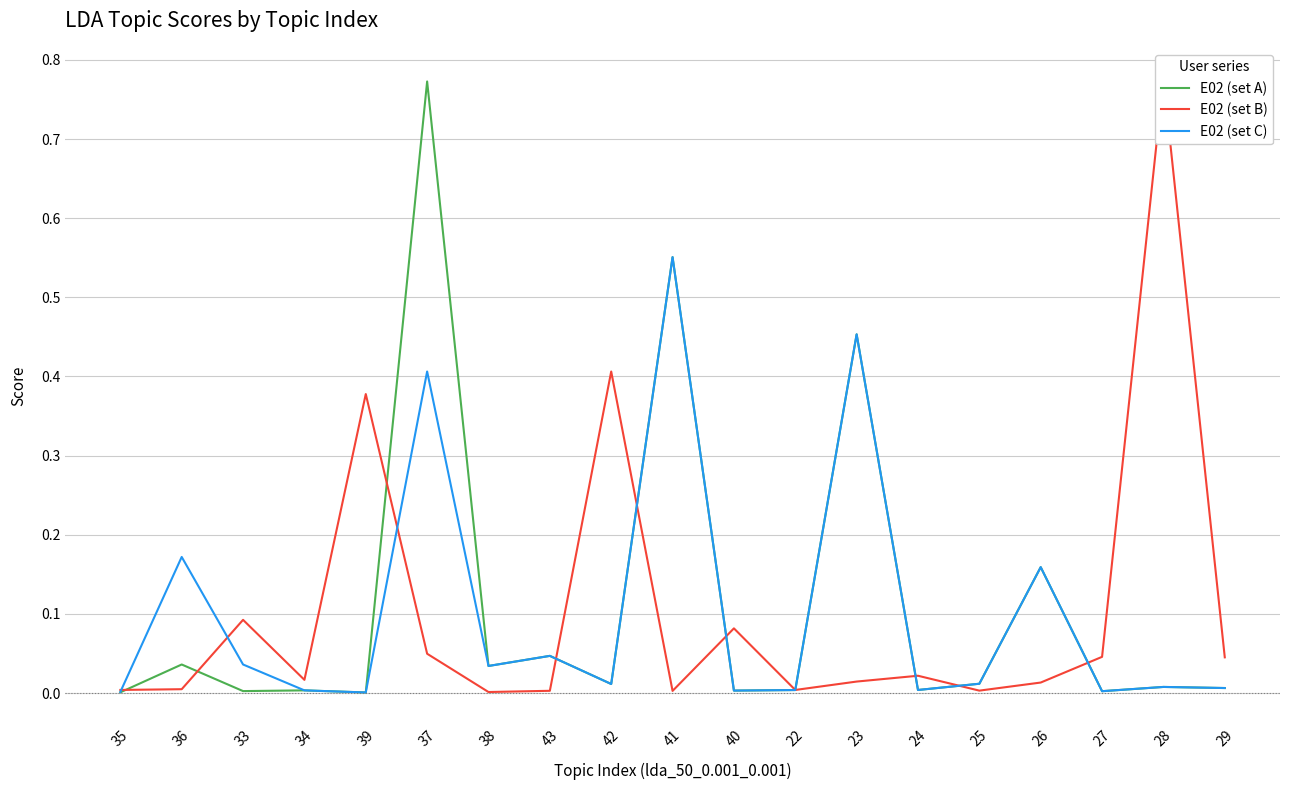

Between which two adjacent categories do E02 (set B) and E02 (set C) first intersect?

35 and 36